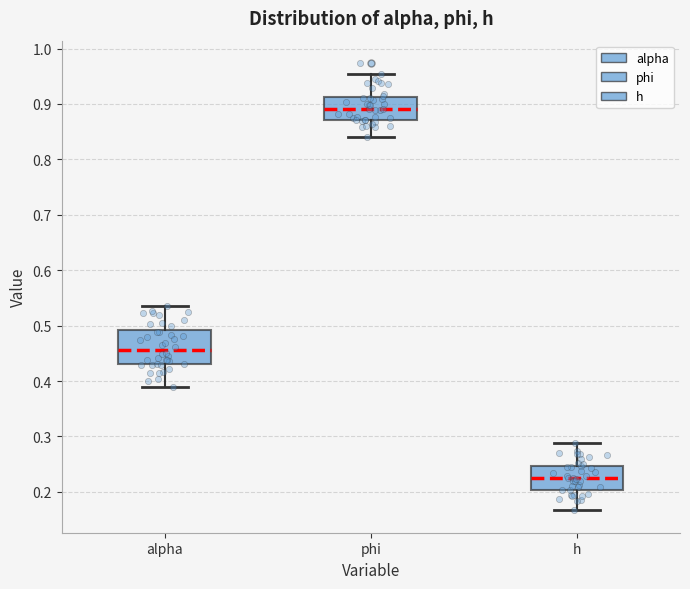

Which box is the tallest, from its lower edge to its upper edge?

alpha